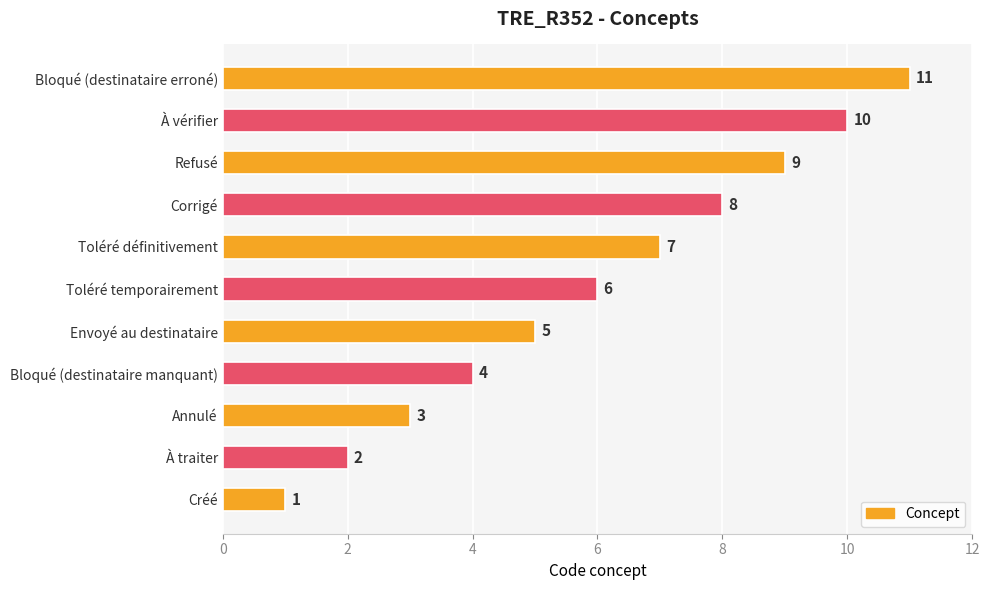

The value at Toléré temporairement is 2. True or false?

False